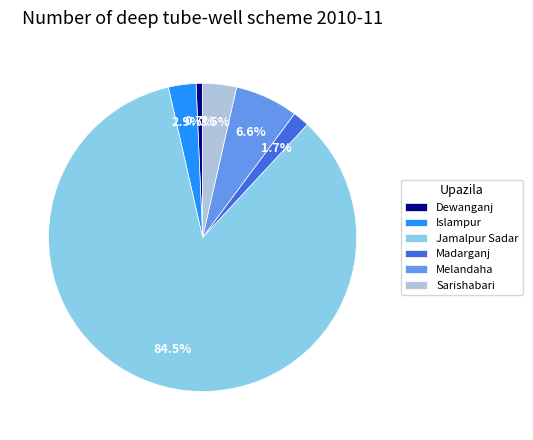

Between Islampur and Dewanganj, which is larger?

Islampur